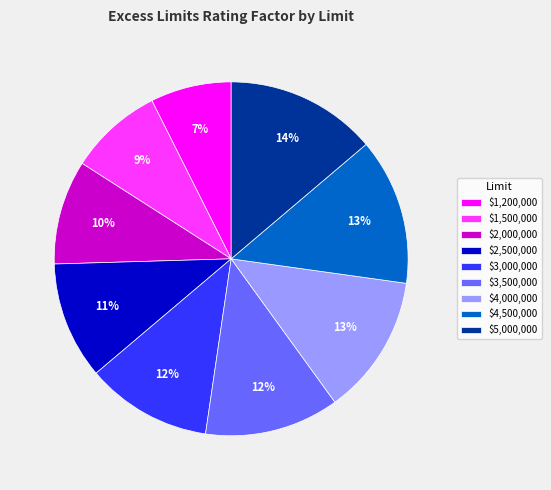

Count the number of slices in the pie.

9